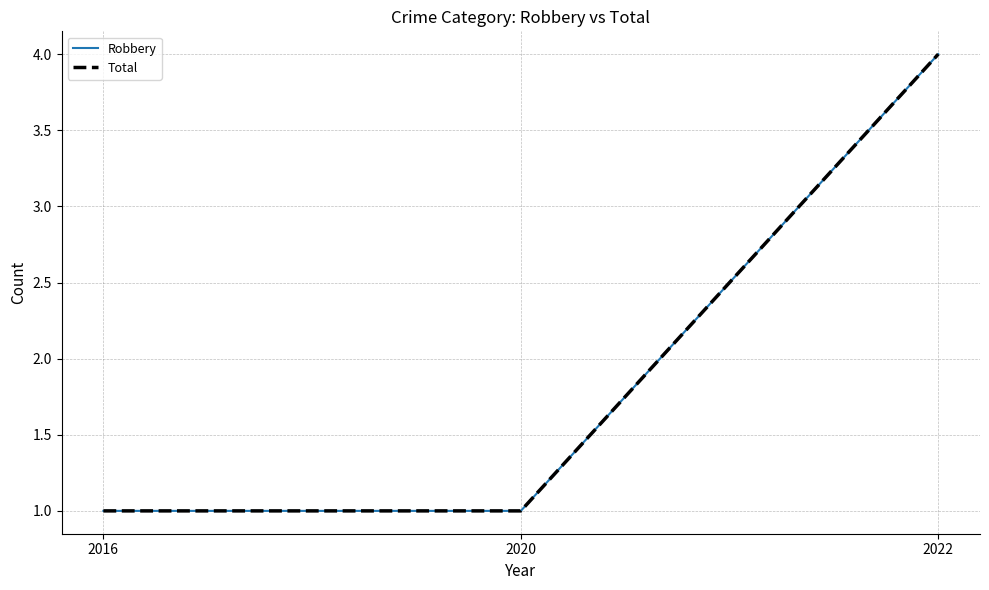

Does the chart have visible grid lines?

Yes